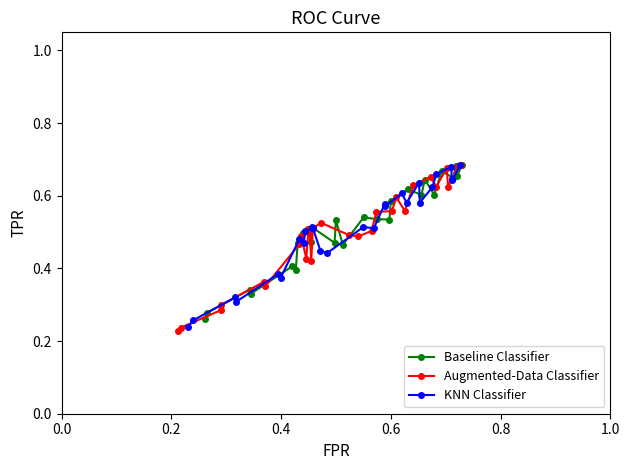

What is the greatest value displayed?

0.7